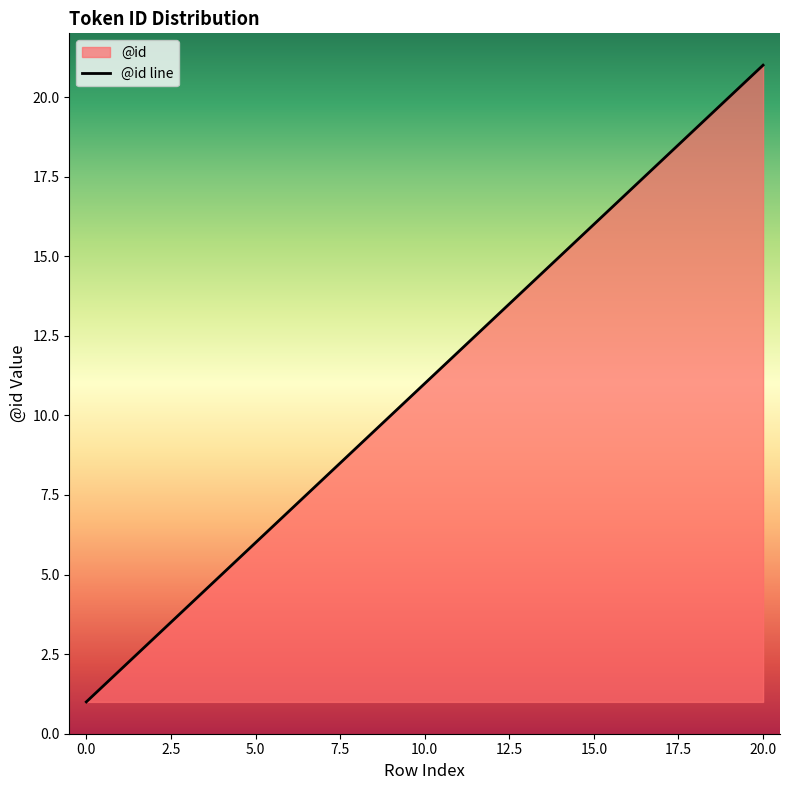

What is the change in value from 1 to 9?

+8